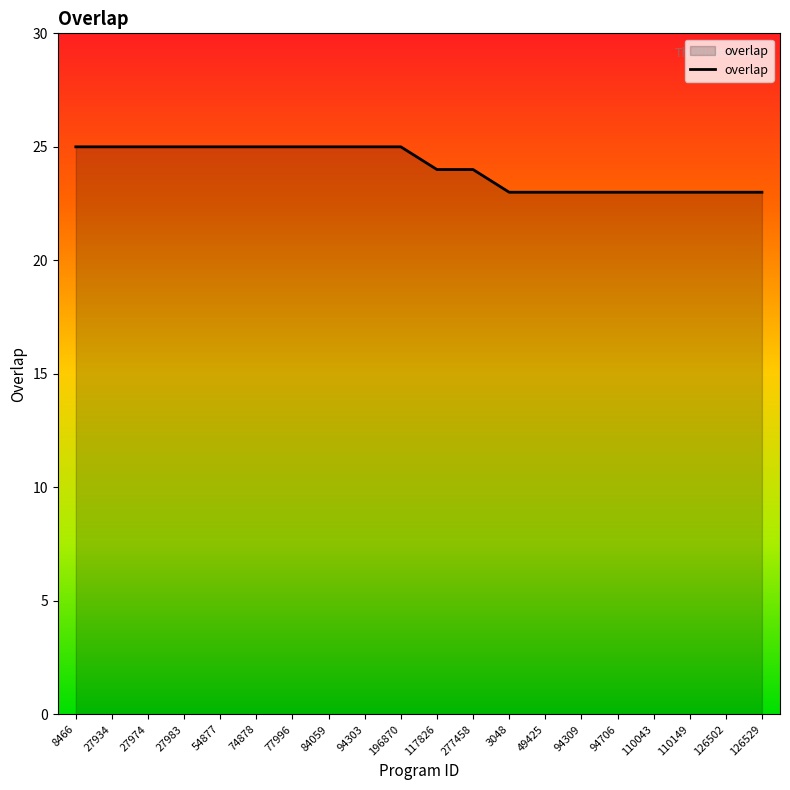

What position from the right is 27934?

19